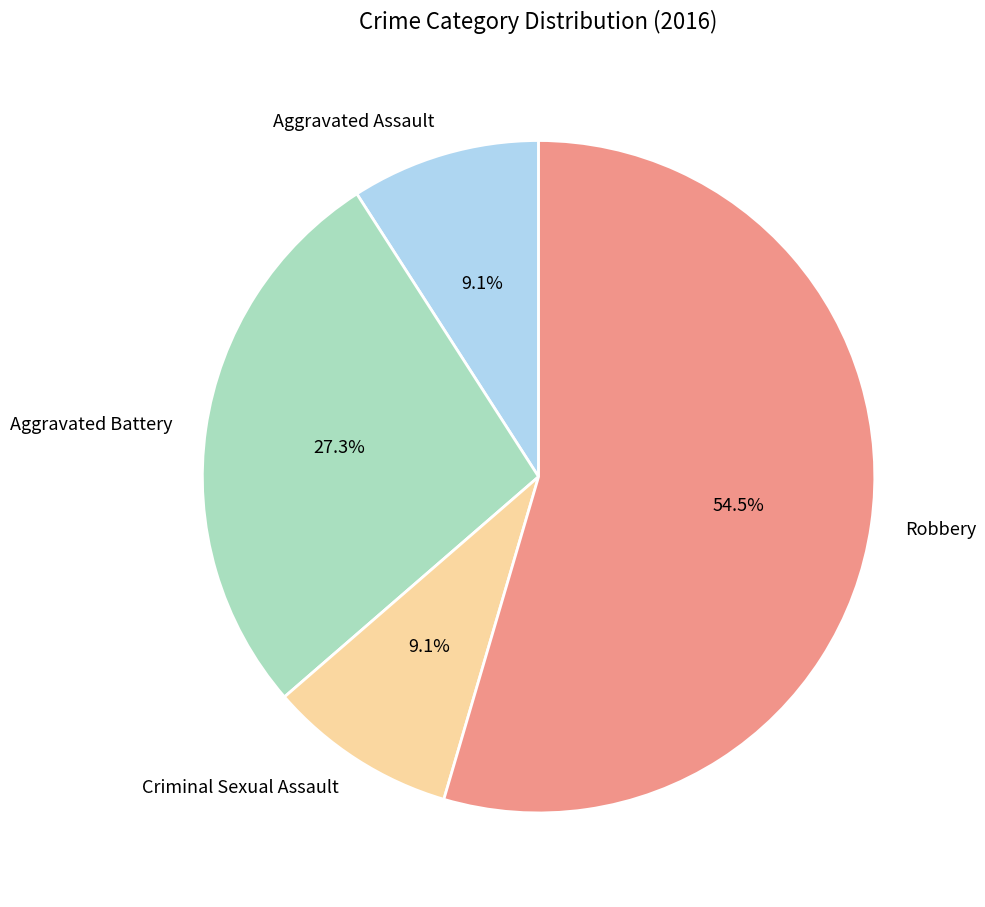

Which category has the biggest portion of the pie?

Robbery